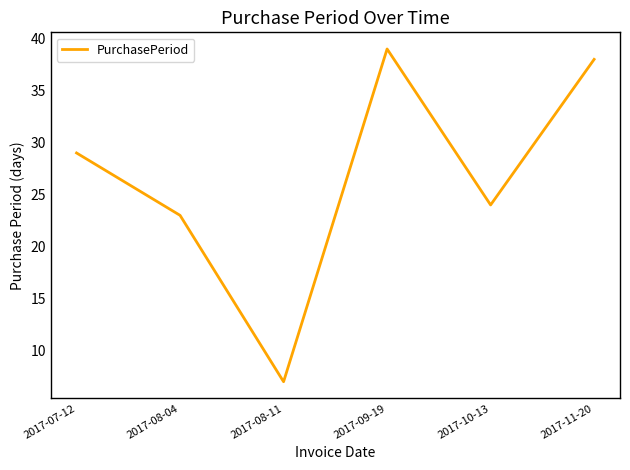

How many interior local valleys (lower than both neighbors) does the data have?

2